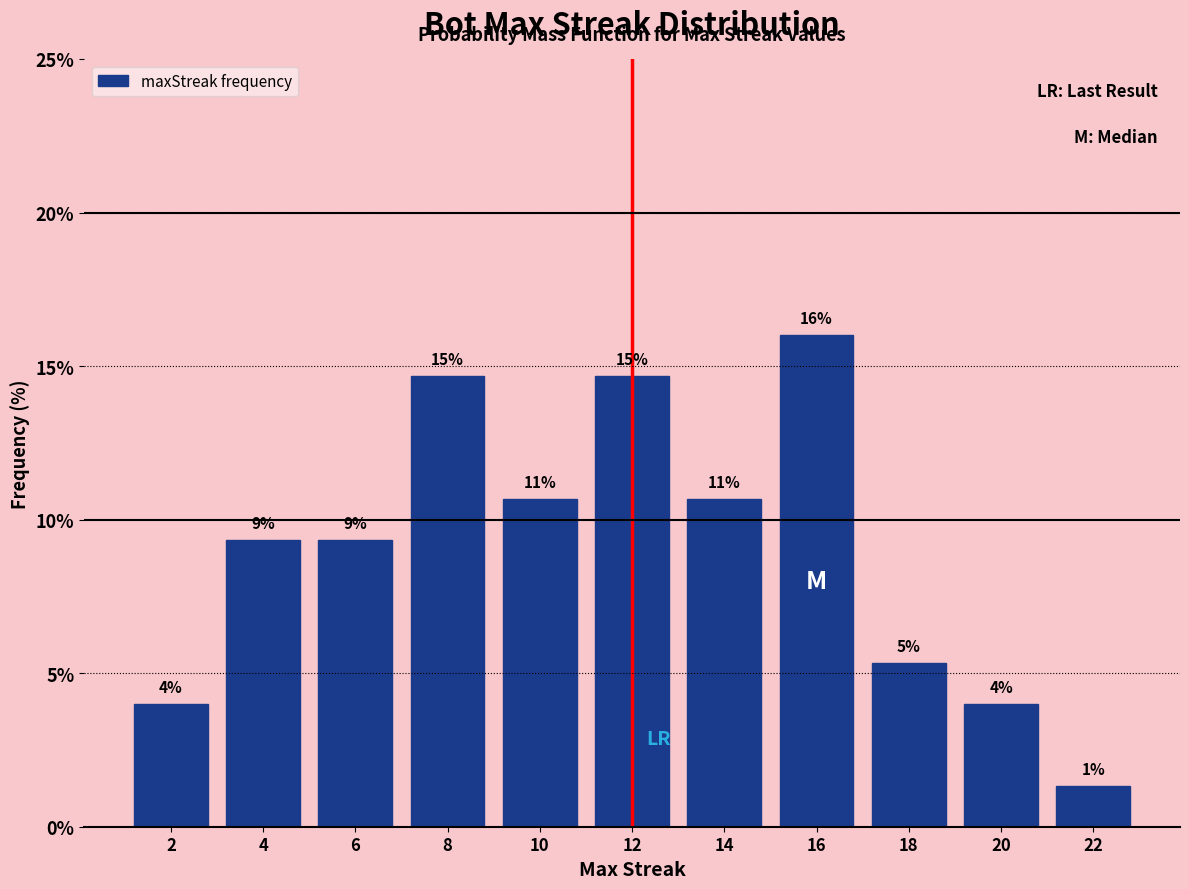

How many bars are there in total?

11